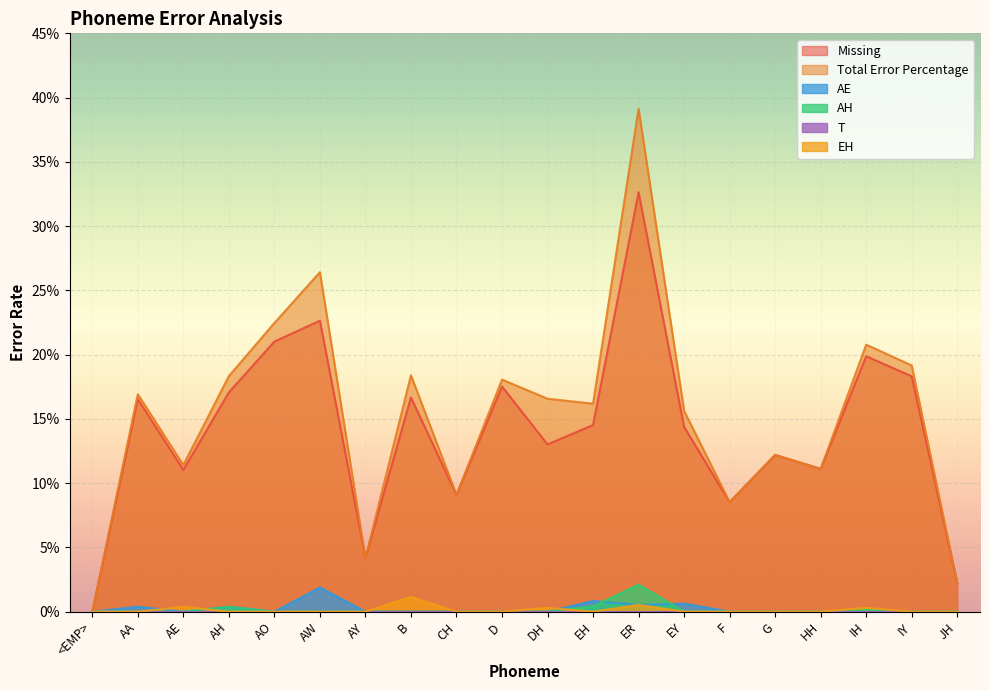

Which series has the largest range (max minus min)?

Total Error Percentage